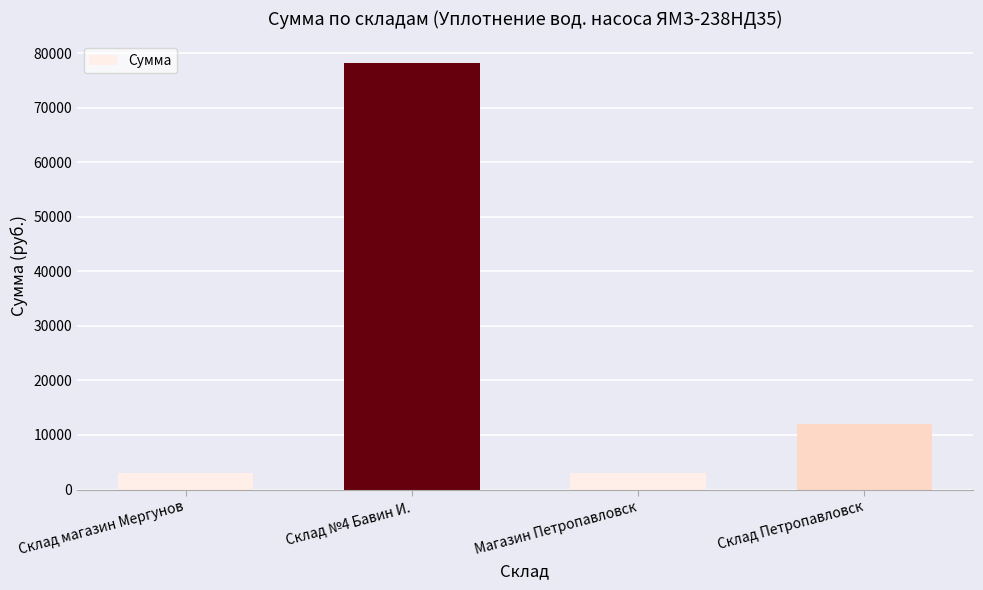

What position from the left is Склад №4 Бавин И.?

2